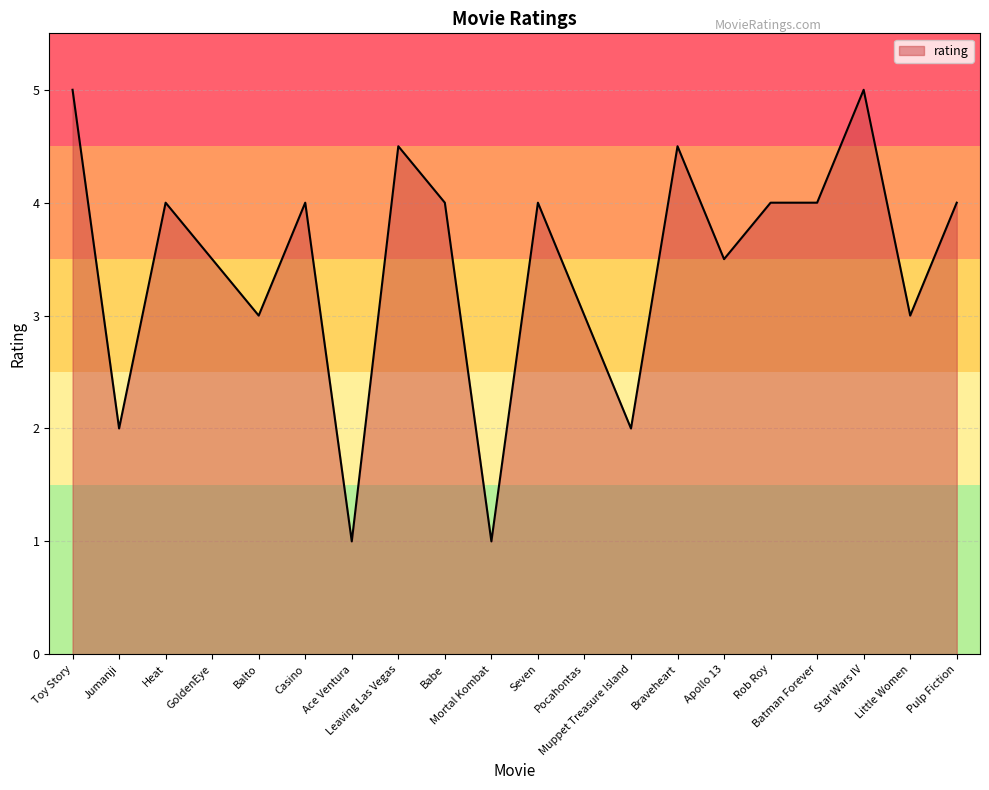

At which category does the data reach its first local peak?

Heat